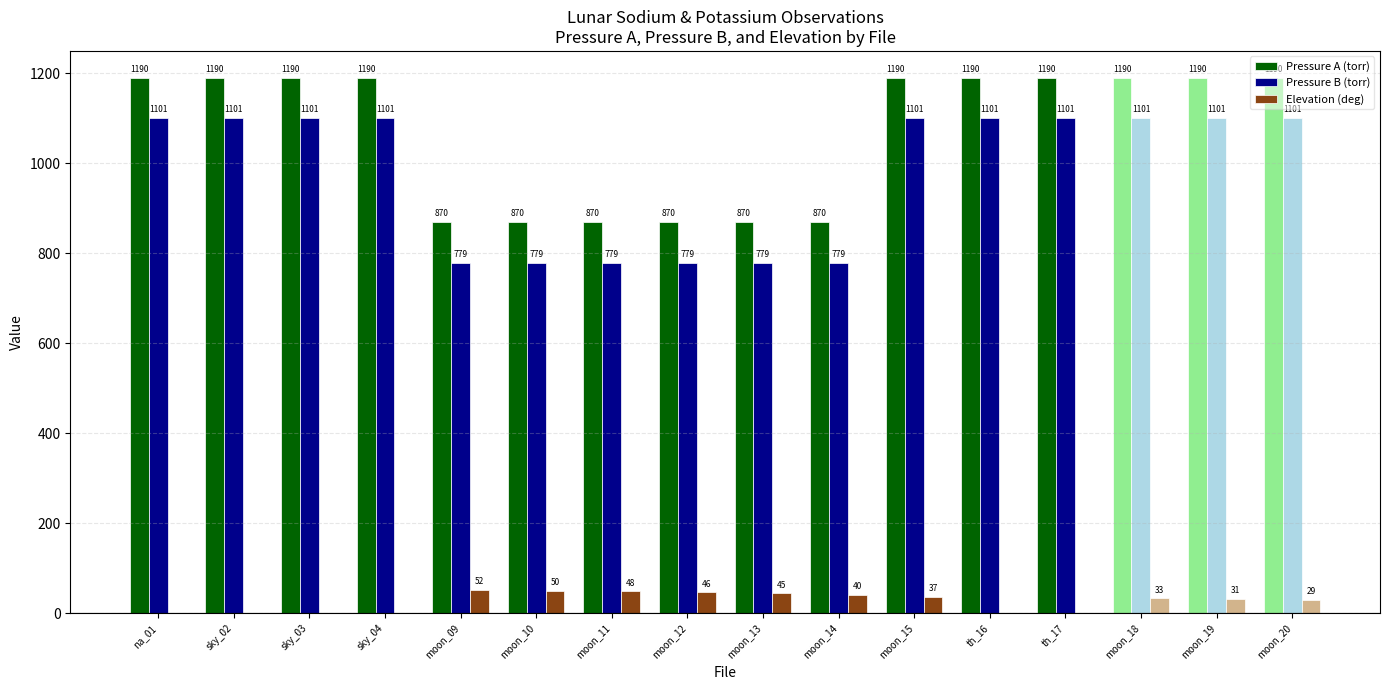

What is the difference between the Elevation (deg) values at sky_02 and moon_18?

33.2